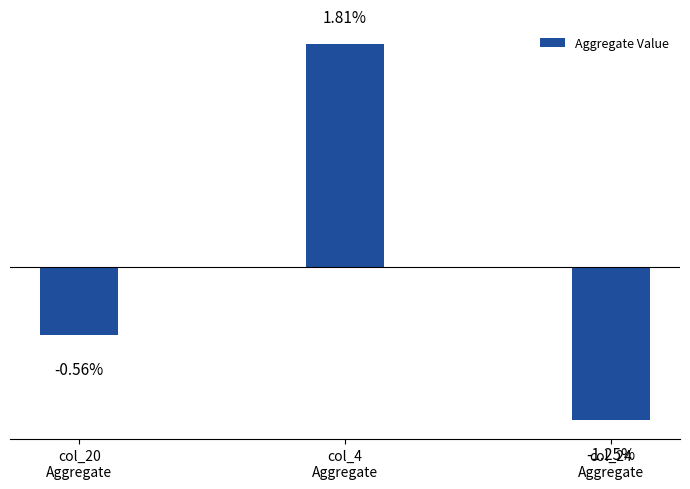

Which label corresponds to the smallest value in the chart?

col_24
Aggregate